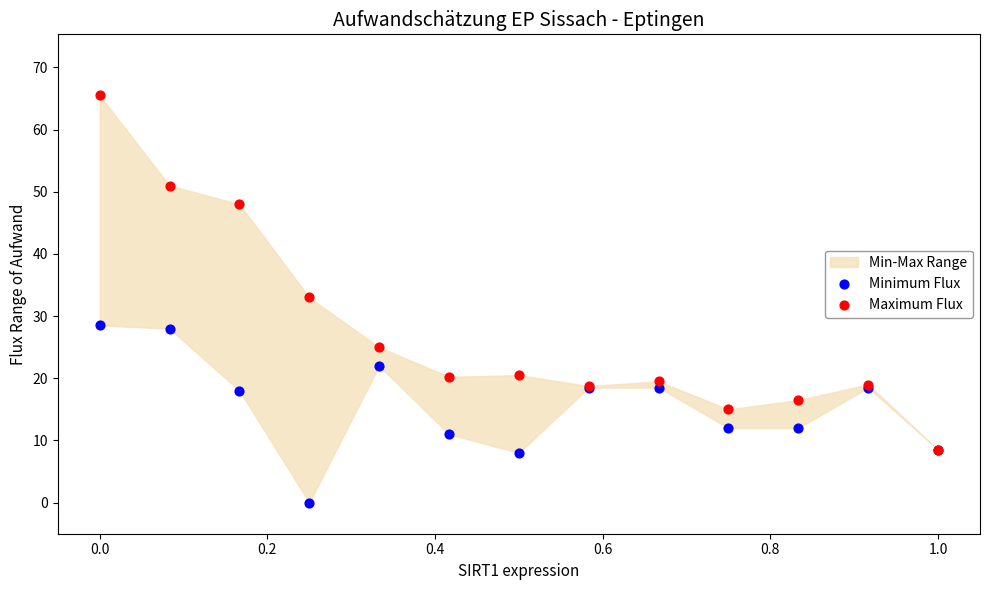

In the Minimum Flux series, what Y value is closest to 14?

12.0